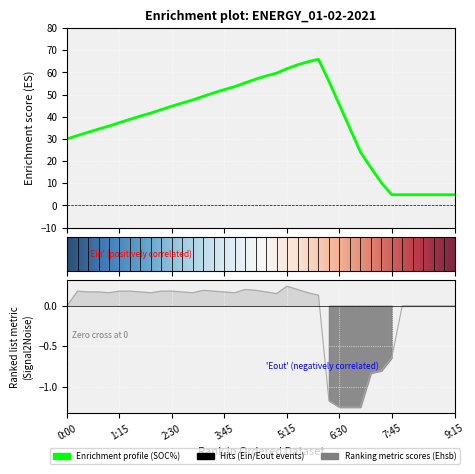

At which label is Ehsb[kW/h] closest to 0?

0:00